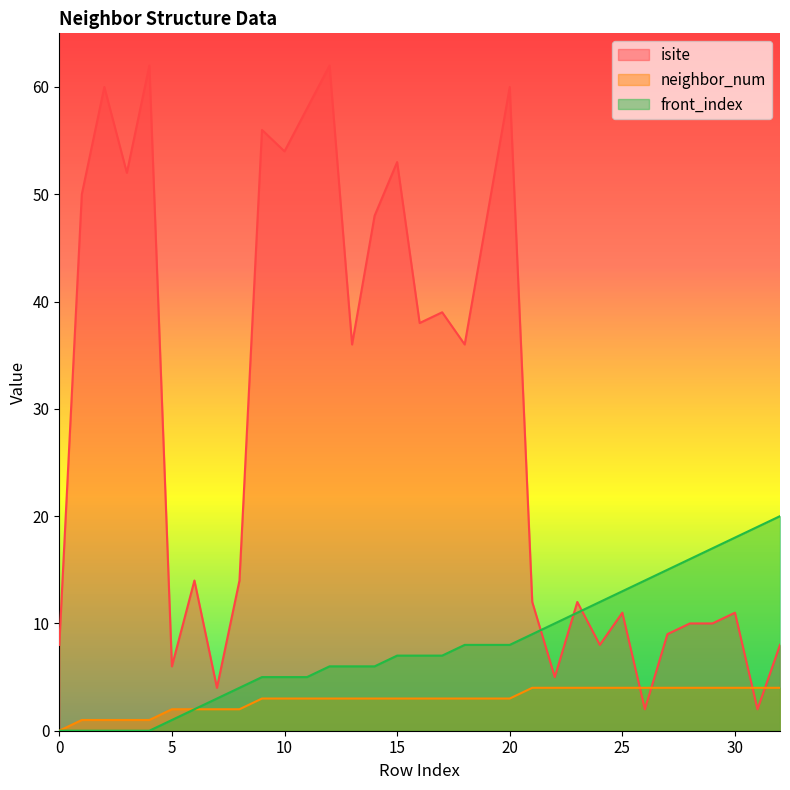

Which has a higher value, 5 or 1?

1